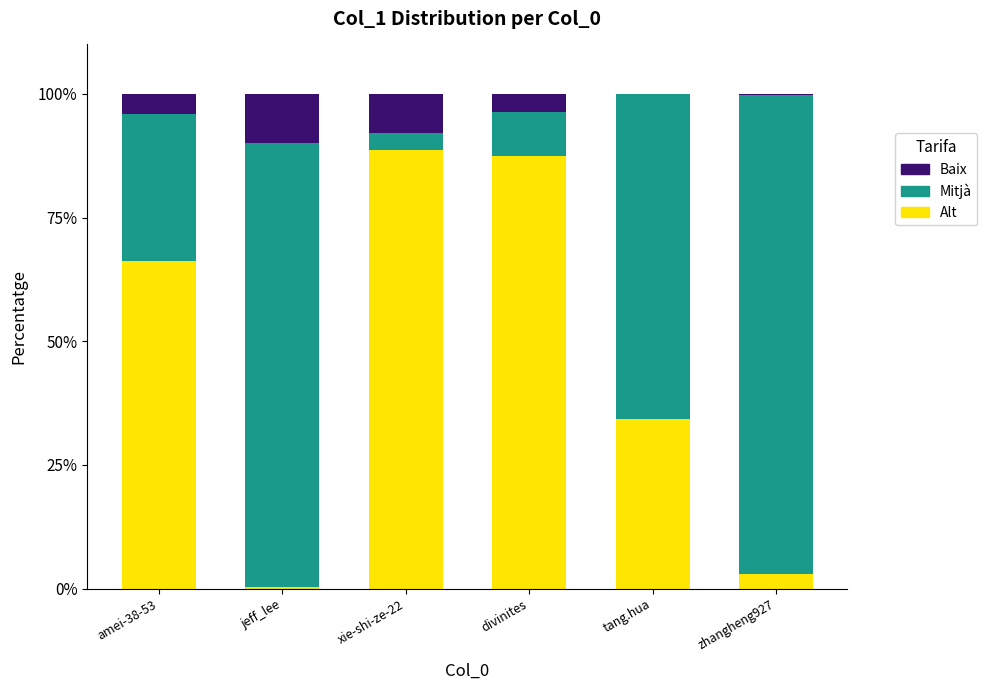

Reading right to left, transcribe the values for Alt.

zhangheng927=2.9	tang.hua=34.2	divinites=87.4	xie-shi-ze-22=88.6	jeff_lee=0.3	amei-38-53=66.2